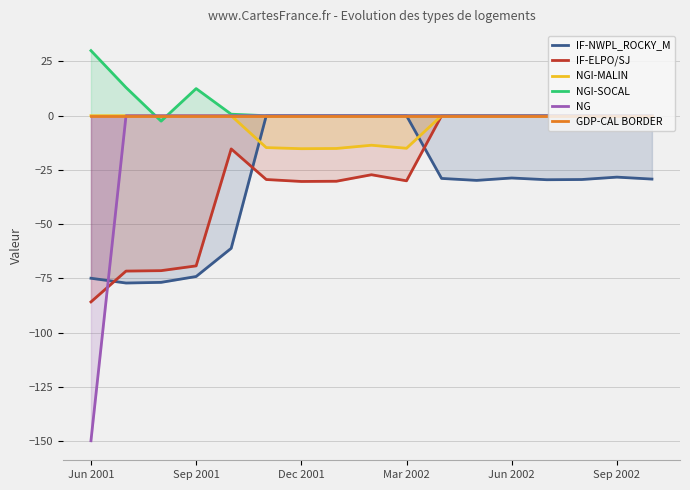

What is the total value across all series at 8?

-40.8